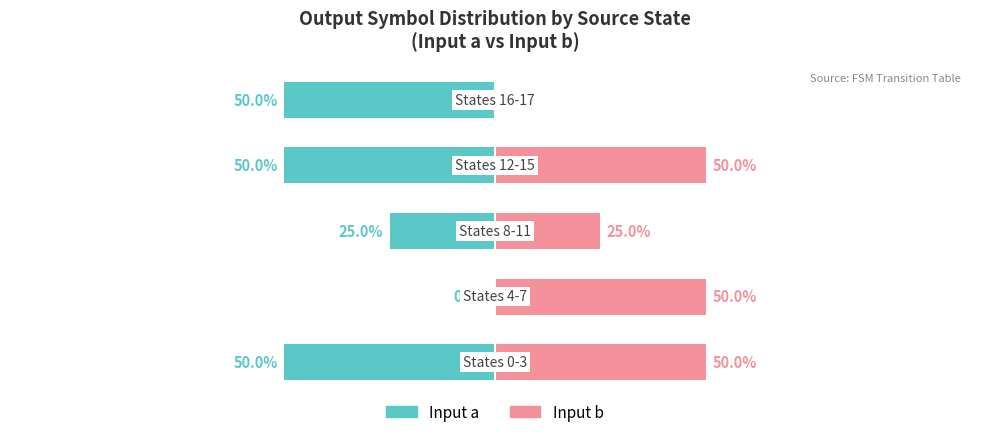

Is it true that Input b (output=1%) equals 72 at 0?

False